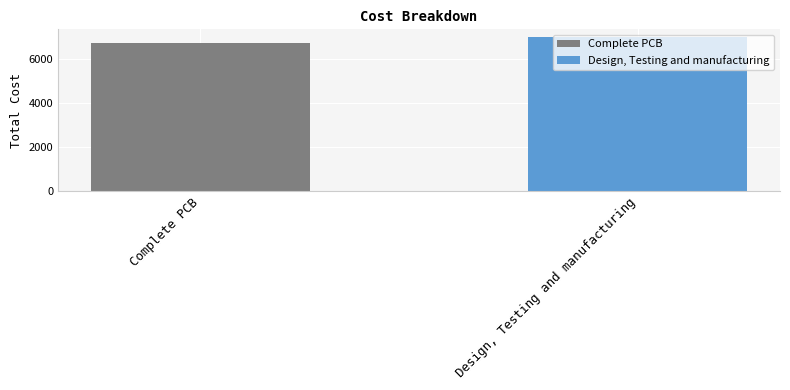

Rank the series by their average value, from lowest to highest.

Complete PCB, Design, Testing and manufacturing